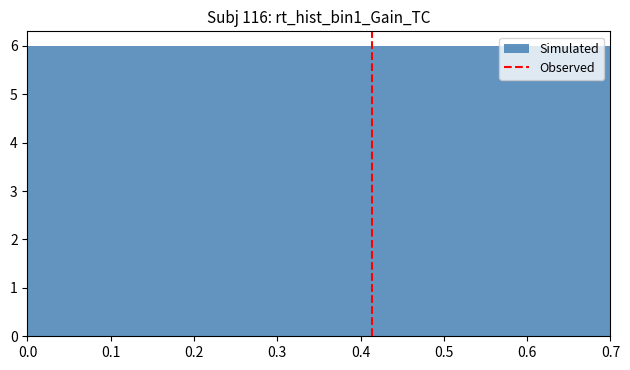

How tall is the bar that spans 0.60 to 0.65 on the x-axis? The values are not printed on the chart, so give them approximately, as read against the axis.

6